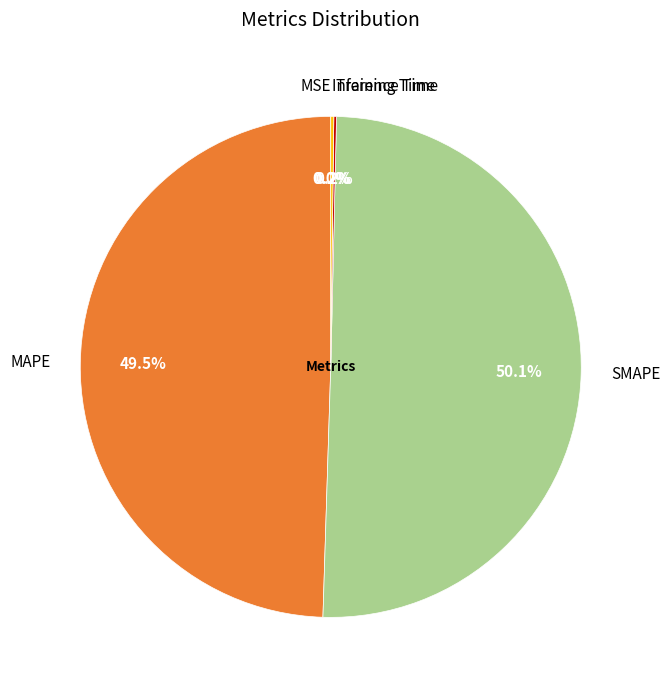

What percentage is NOT represented by SMAPE?

49.9%